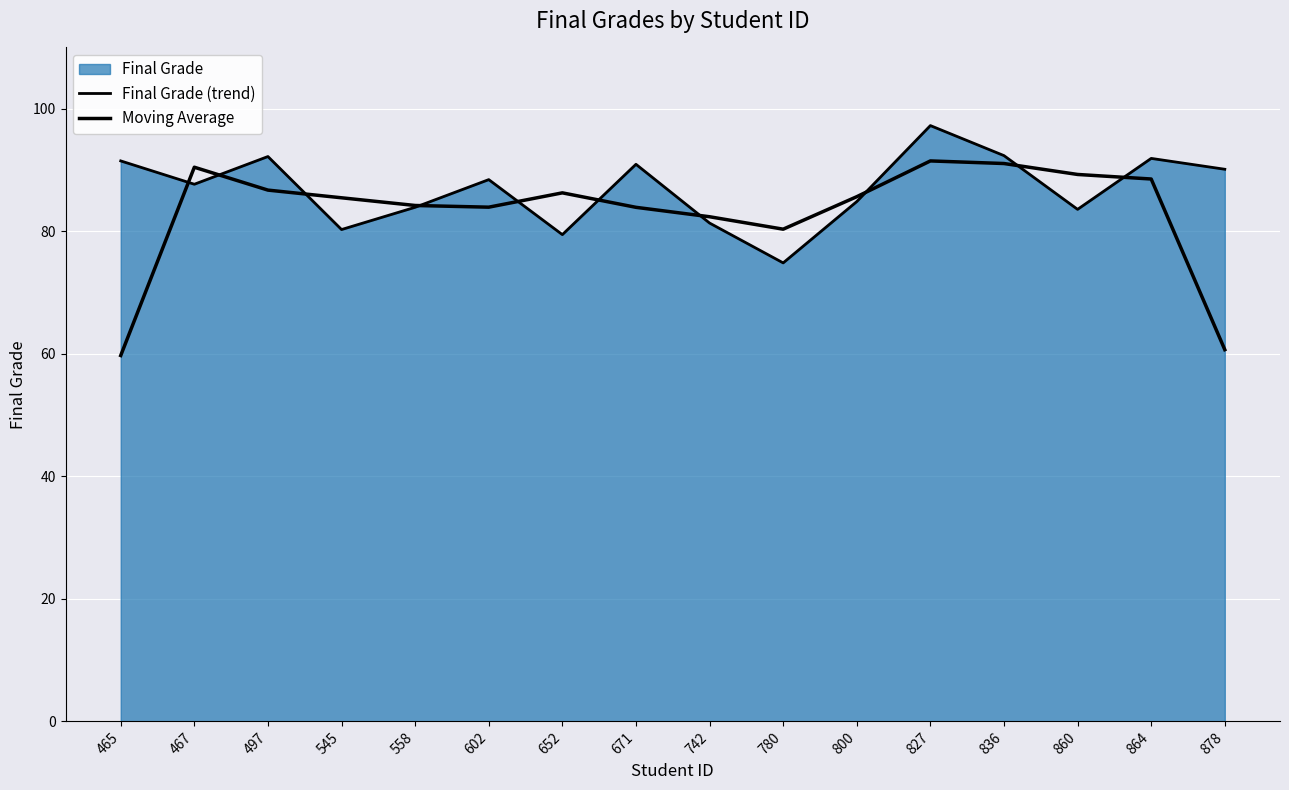

The Moving Average series shows 47.1 at 742. True or false?

False